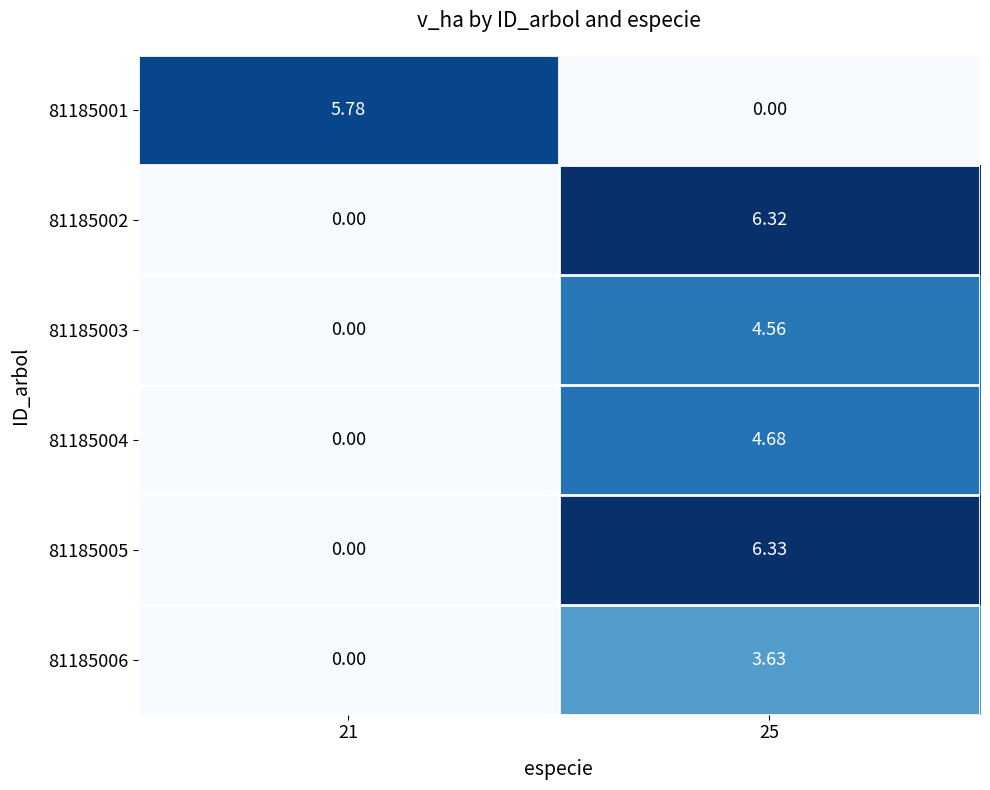

Reading left to right, what are all the values shown in this chart?

81185001: 21=5.8	25=0.0
81185002: 21=0.0	25=6.3
81185003: 21=0.0	25=4.6
81185004: 21=0.0	25=4.7
81185005: 21=0.0	25=6.3
81185006: 21=0.0	25=3.6